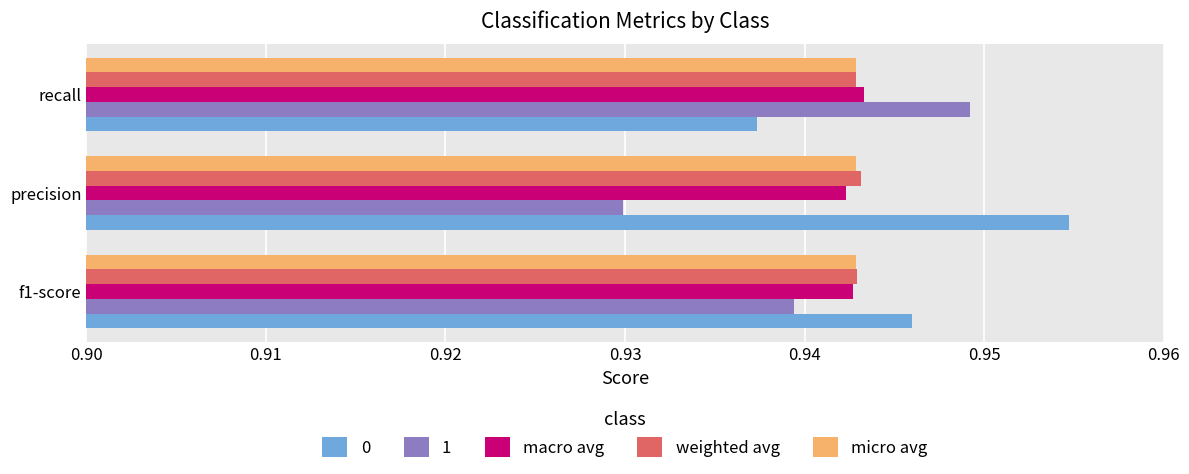

How many macro avg values are between 0 and 1?

3